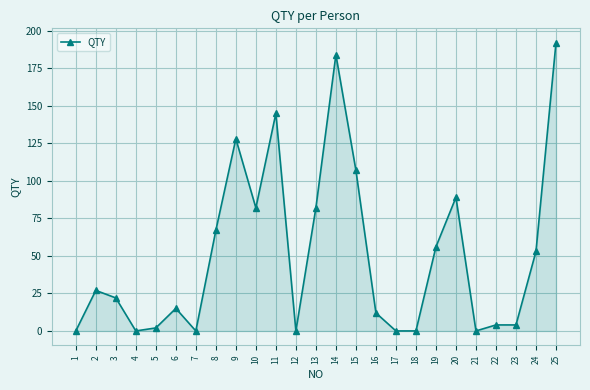

Reading left to right, transcribe all the data shown in this chart.

1=0	2=27	3=22	4=0	5=2	6=15	7=0	8=67	9=128	10=82	11=145	12=0	13=82	14=184	15=107	16=12	17=0	18=0	19=56	20=89	21=0	22=4	23=4	24=53	25=192